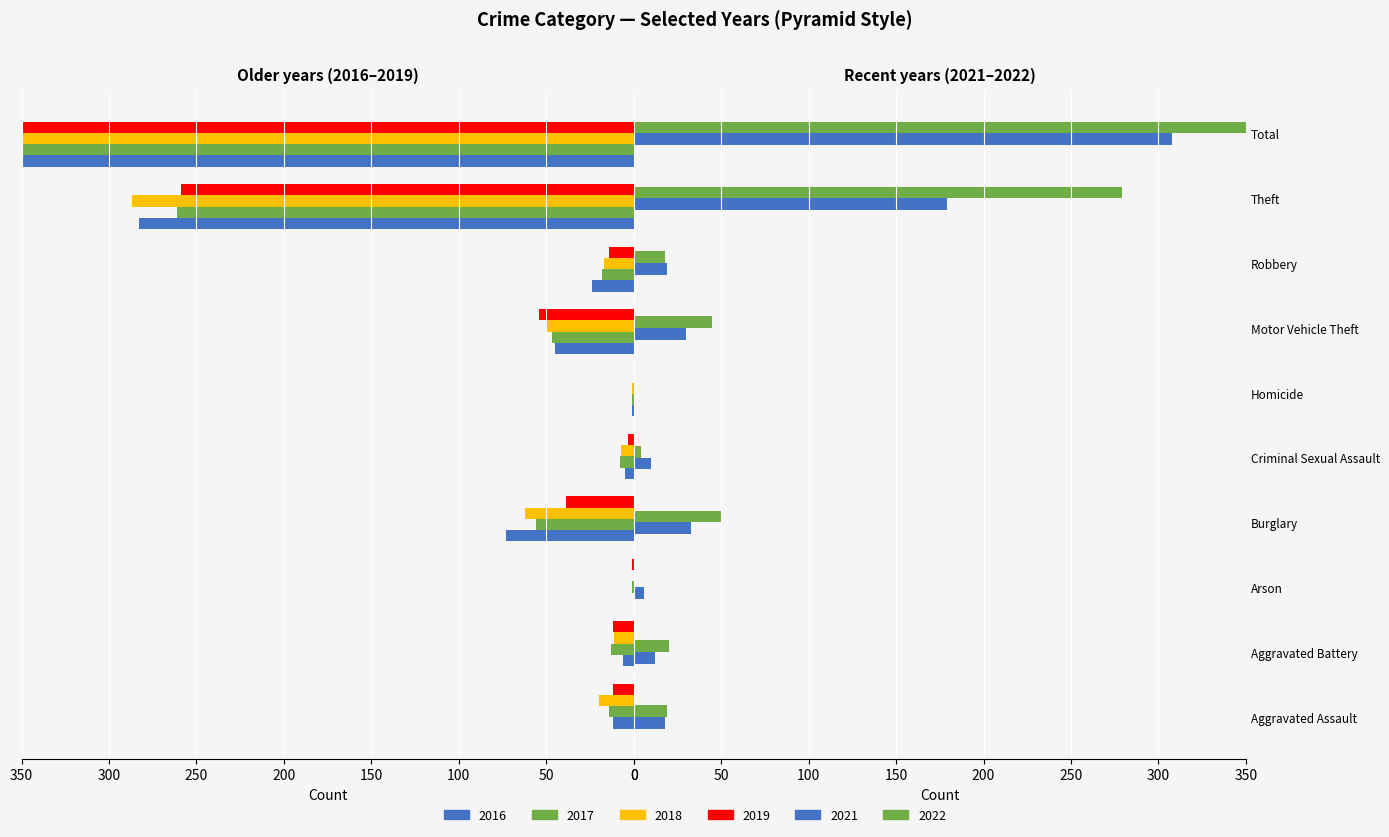

Is it true that 2017 equals 343 at Theft?

False